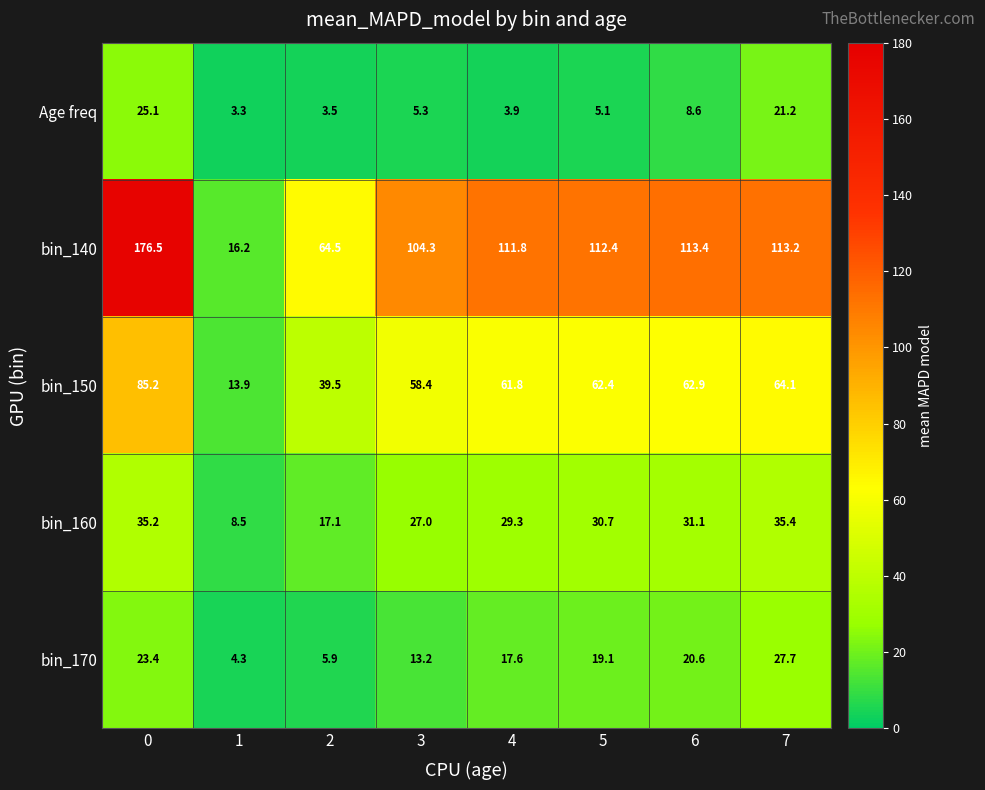

Read the bin_170 value at 6.

20.6